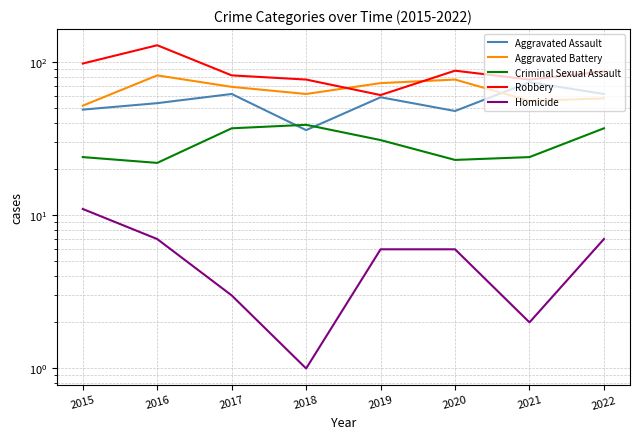

The Aggravated Battery series shows 62 at 2018. True or false?

True